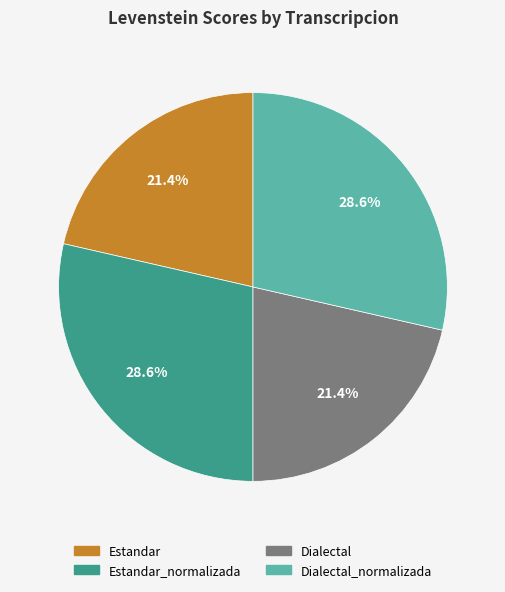

Is there any slice that represents more than half of the pie?

No